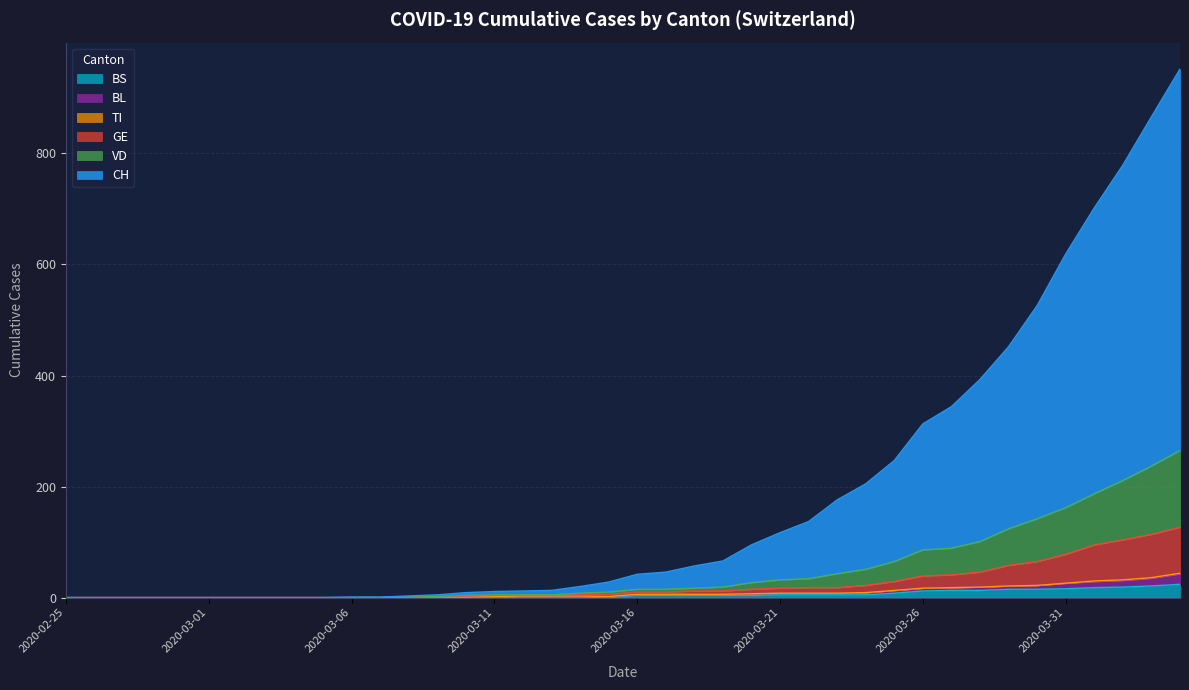

How many values in GE are above zero?

28